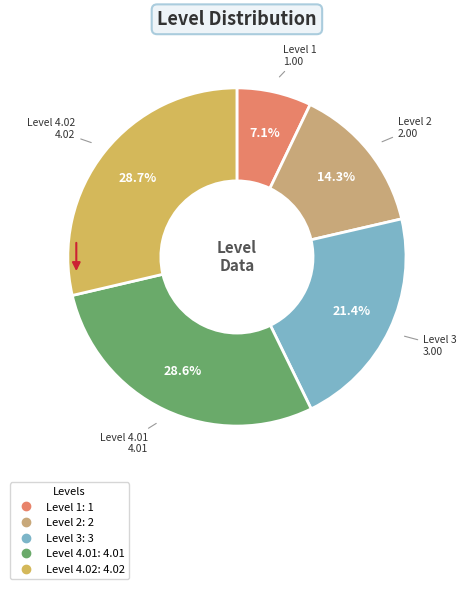

To the nearest percent, what is the combined percentage of 2 and 1?

21%